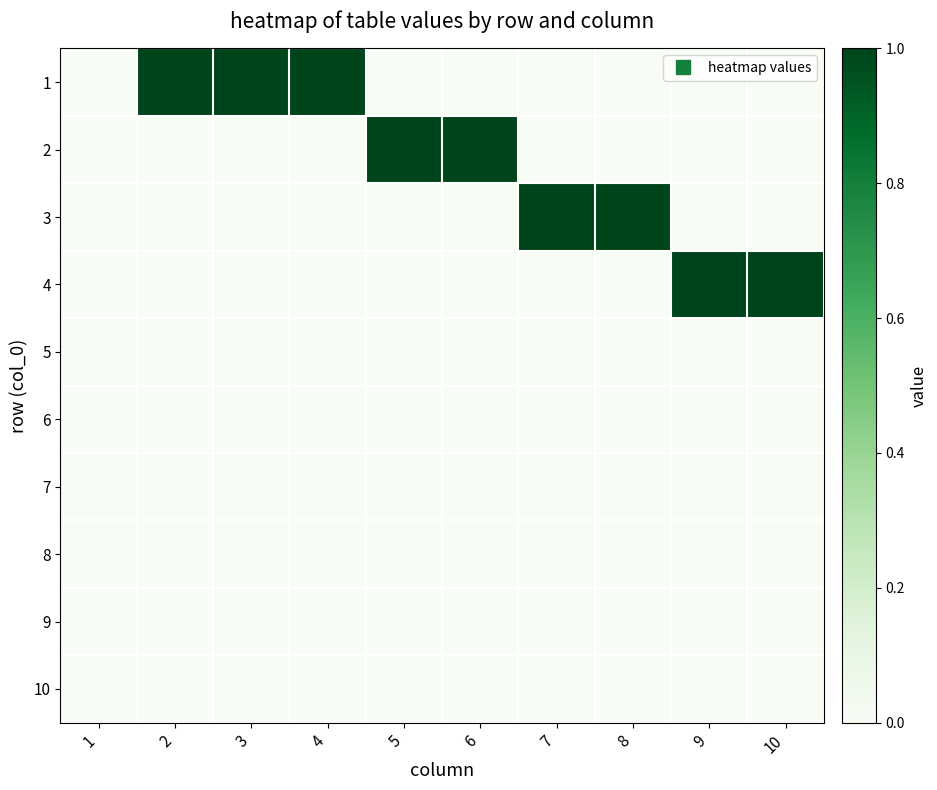

Reading right to left, transcribe all the data shown in this chart.

1: 10=0	9=0	8=0	7=0	6=0	5=0	4=1	3=1	2=1	1=0
2: 10=0	9=0	8=0	7=0	6=1	5=1	4=0	3=0	2=0	1=0
3: 10=0	9=0	8=1	7=1	6=0	5=0	4=0	3=0	2=0	1=0
4: 10=1	9=1	8=0	7=0	6=0	5=0	4=0	3=0	2=0	1=0
5: 10=0	9=0	8=0	7=0	6=0	5=0	4=0	3=0	2=0	1=0
6: 10=0	9=0	8=0	7=0	6=0	5=0	4=0	3=0	2=0	1=0
7: 10=0	9=0	8=0	7=0	6=0	5=0	4=0	3=0	2=0	1=0
8: 10=0	9=0	8=0	7=0	6=0	5=0	4=0	3=0	2=0	1=0
9: 10=0	9=0	8=0	7=0	6=0	5=0	4=0	3=0	2=0	1=0
10: 10=0	9=0	8=0	7=0	6=0	5=0	4=0	3=0	2=0	1=0